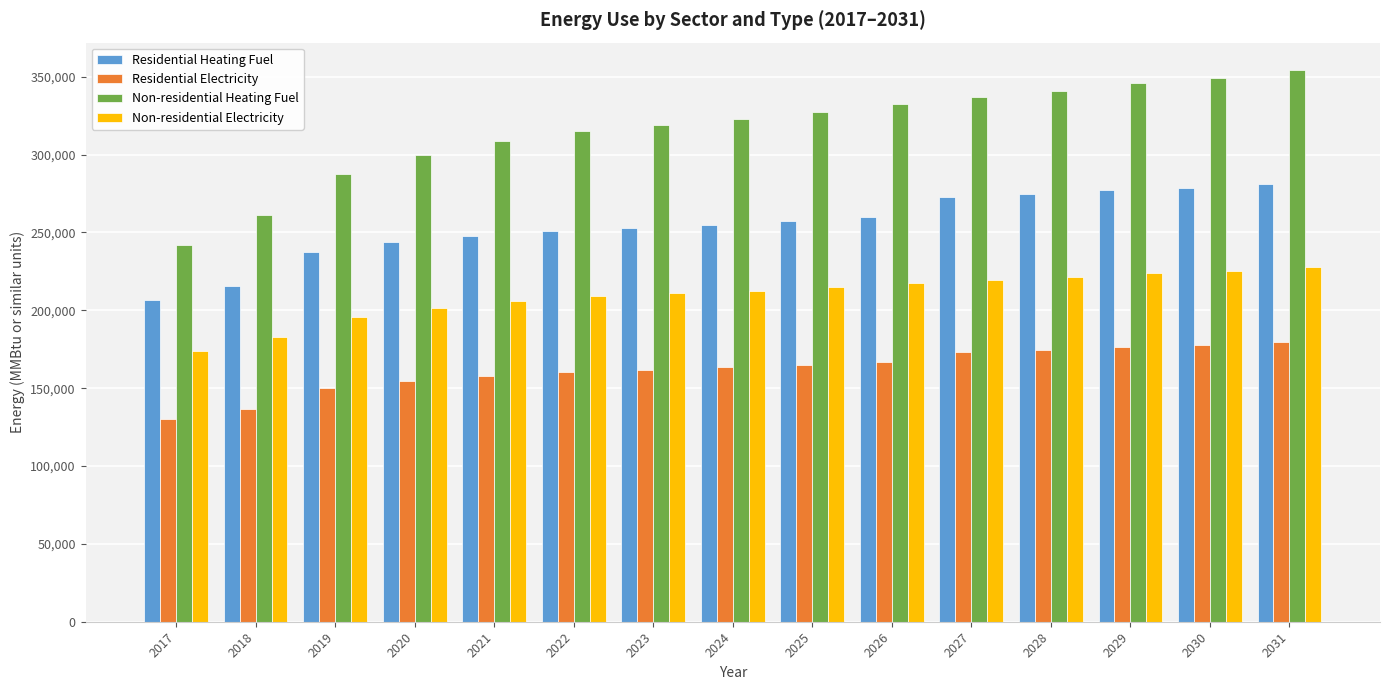

Is it true that Non-residential Electricity equals 326412.3 at 2025?

False